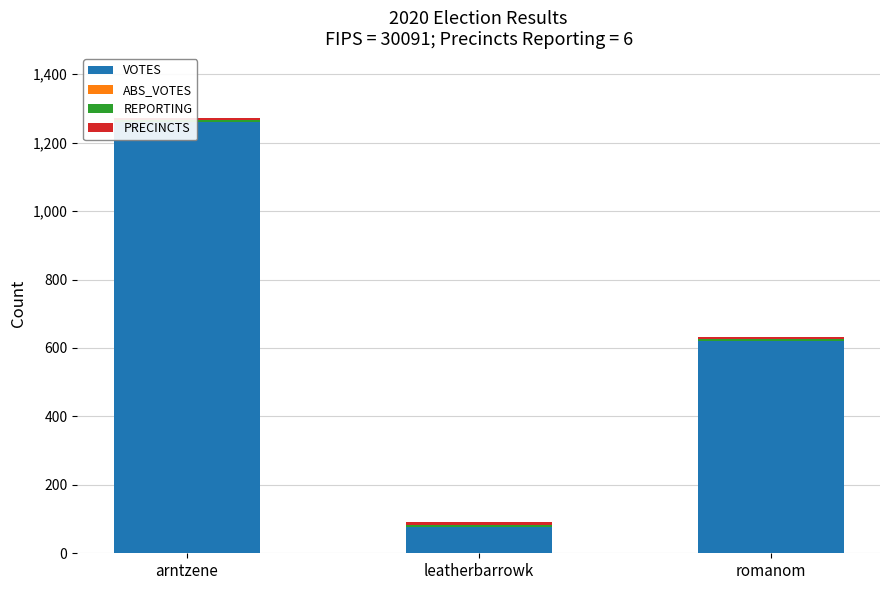

At which label is REPORTING closest to 6?

arntzene